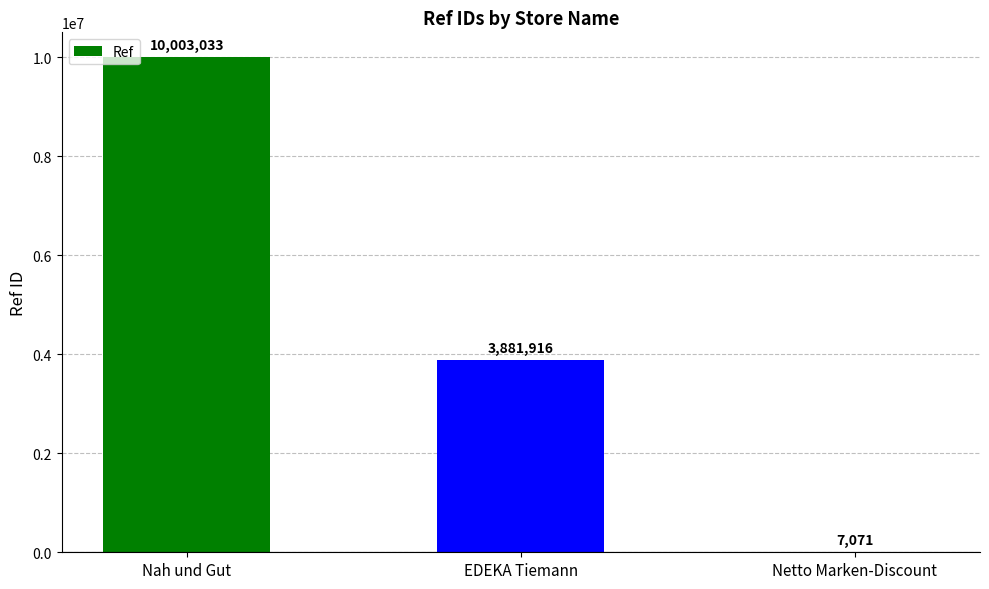

Between EDEKA Tiemann and Nah und Gut, which is larger?

Nah und Gut